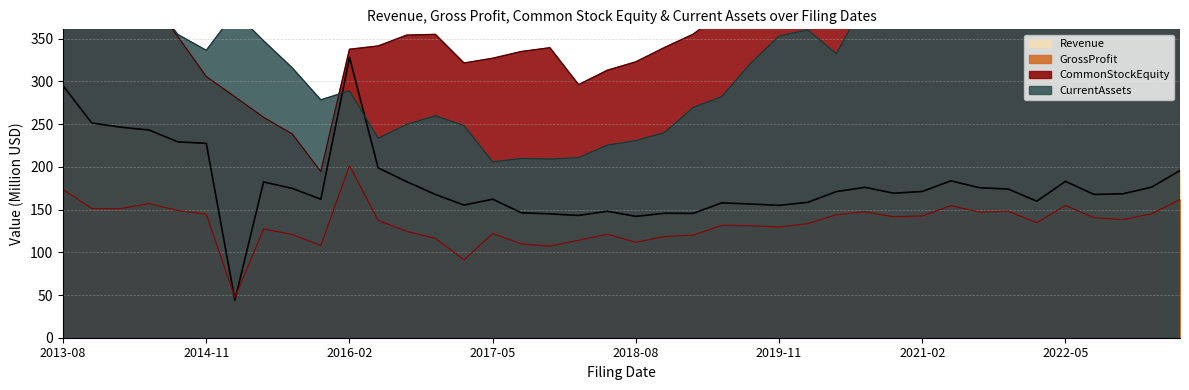

What is the minimum value for CommonStockEquity?

194.4